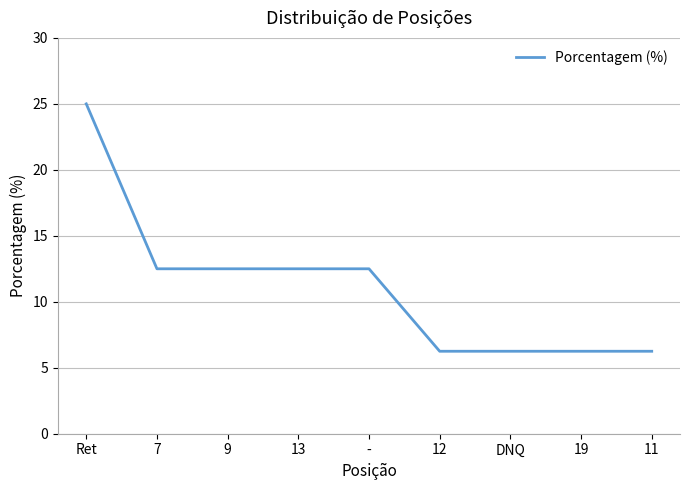

At which label does the data first exceed 12?

Ret